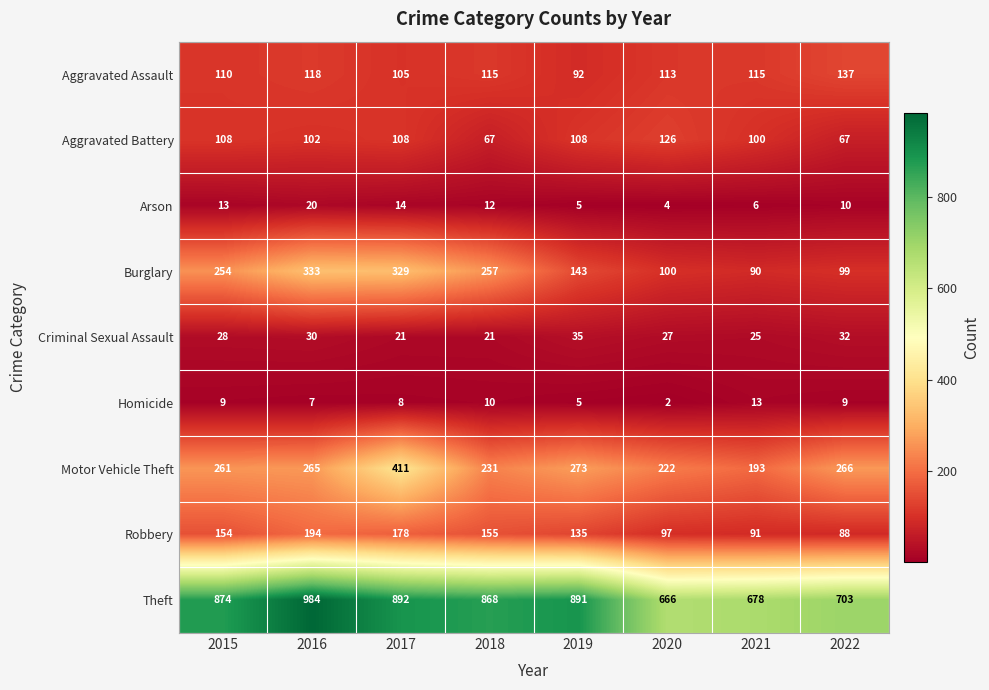

Read the Arson value at 2017, to the nearest 10.

10